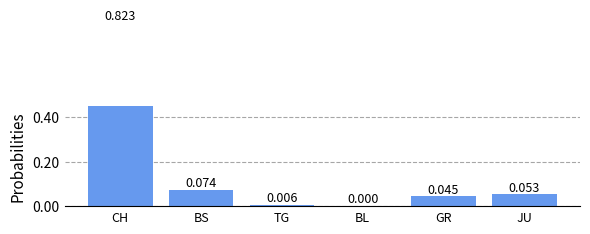

What position from the left is GR?

5